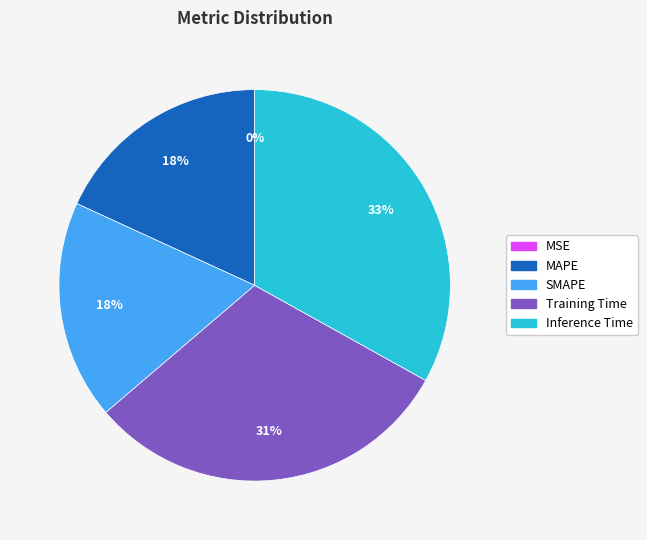

Is it true that Inference Time is 33% of the pie?

True